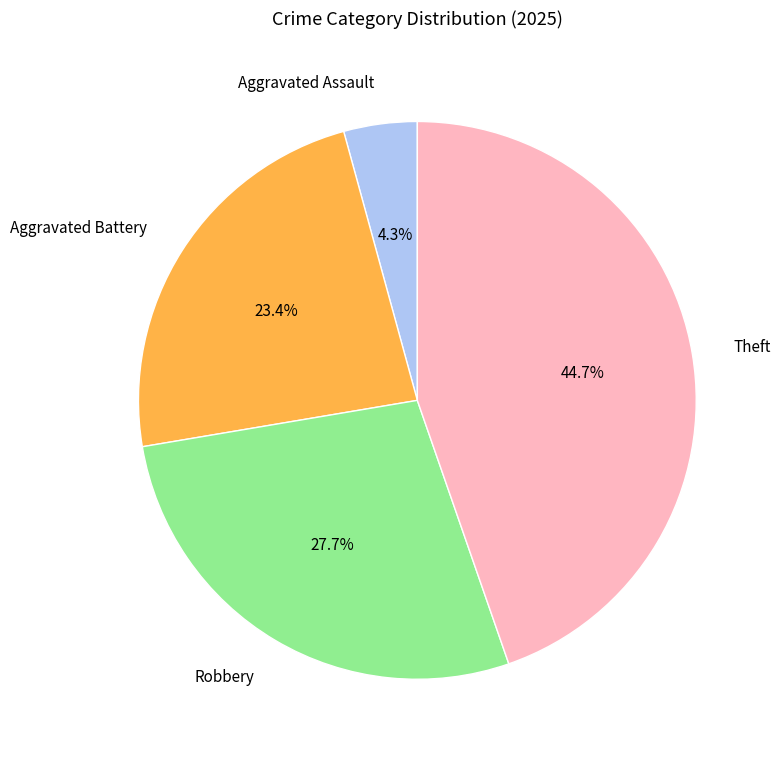

Which has a higher value, Robbery or Aggravated Battery?

Robbery